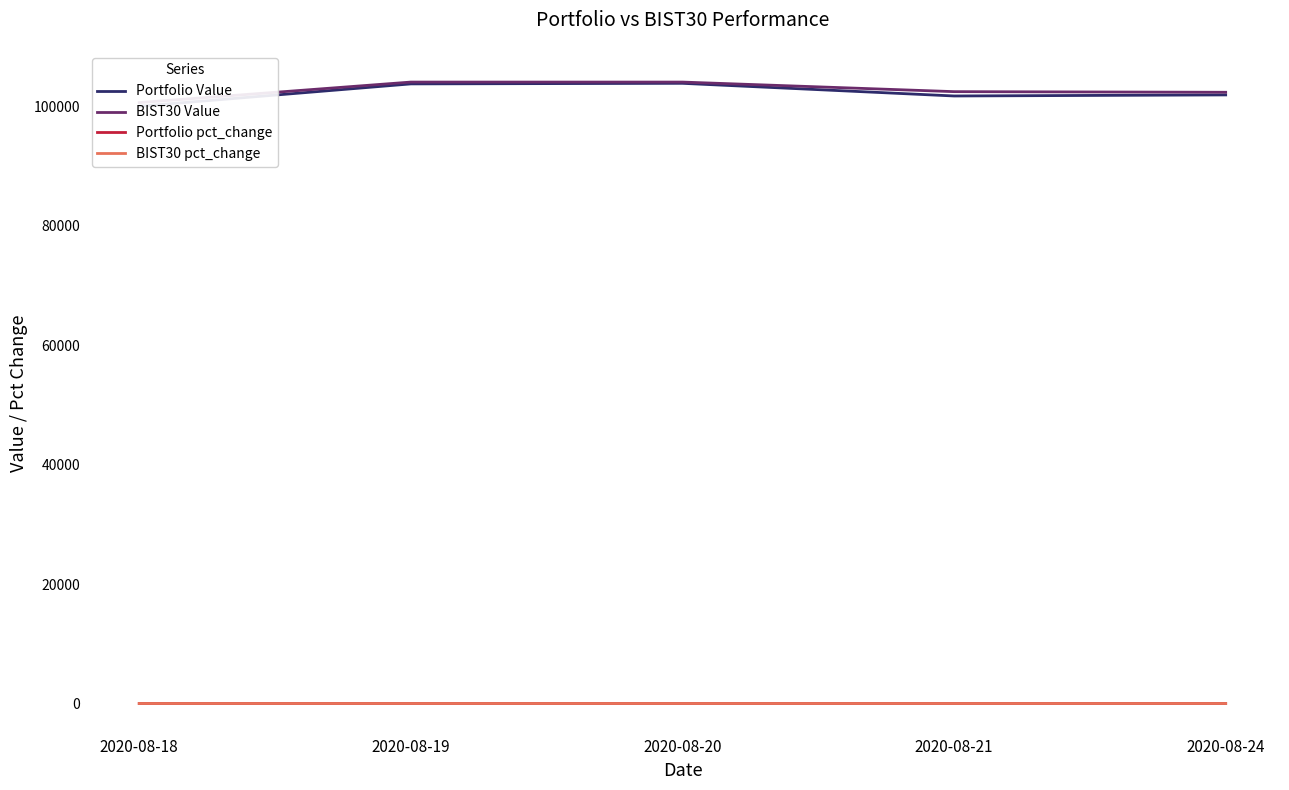

Rank the series by their maximum value, from lowest to highest.

BIST30 pct_change, Portfolio pct_change, Portfolio Value, BIST30 Value